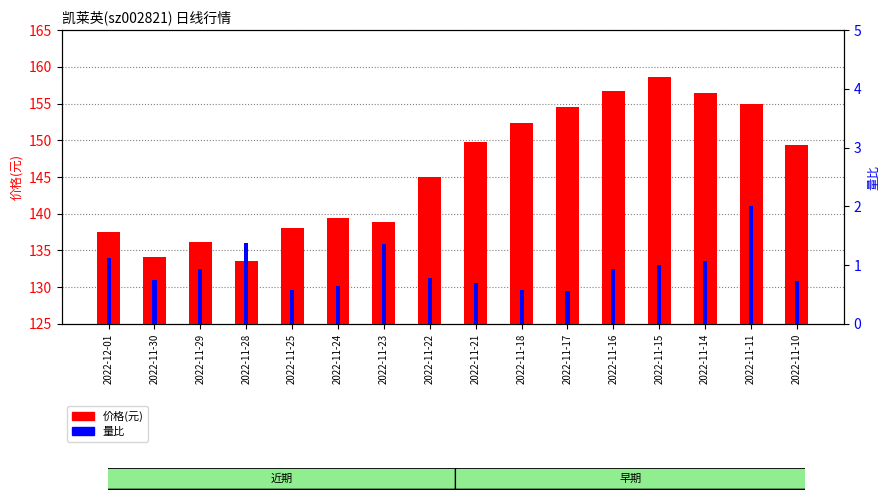

What position from the left is 2022-11-25?

5